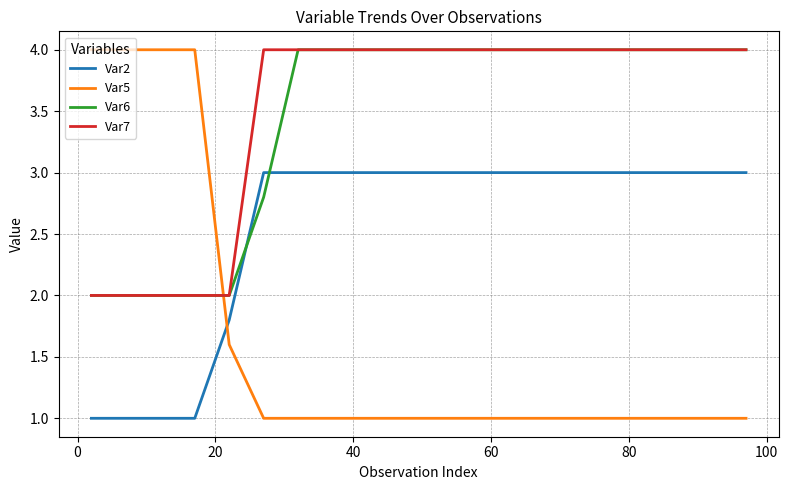

What is the greatest value displayed?

4.0